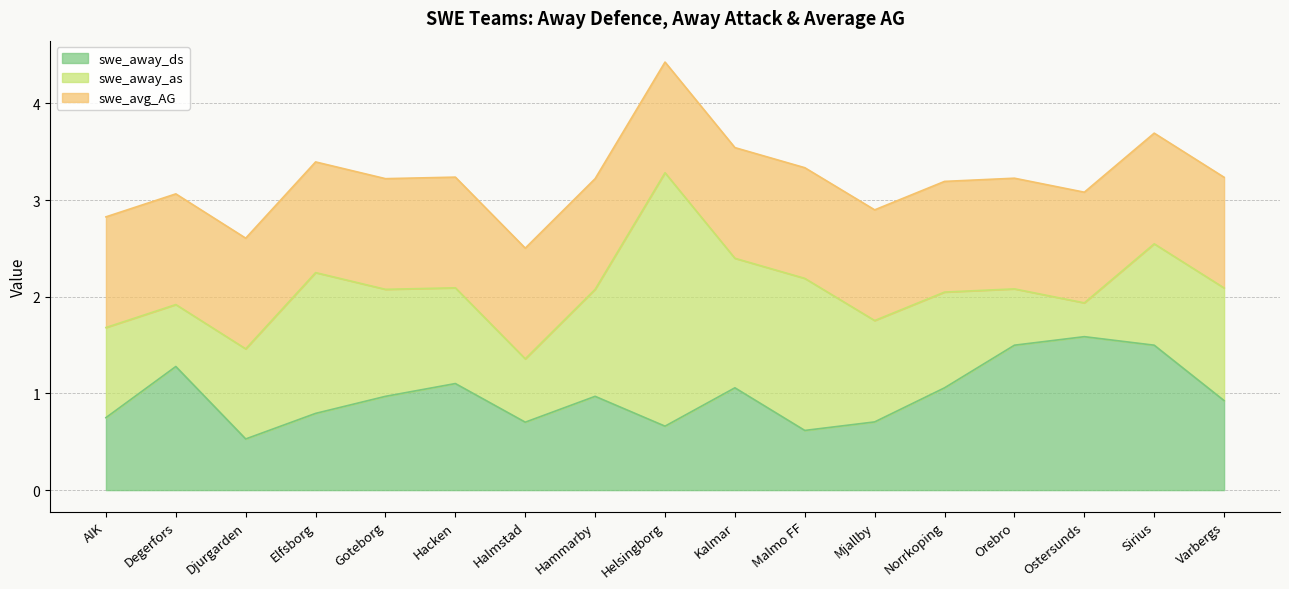

How many interior local peaks does the swe_away_as series have?

3